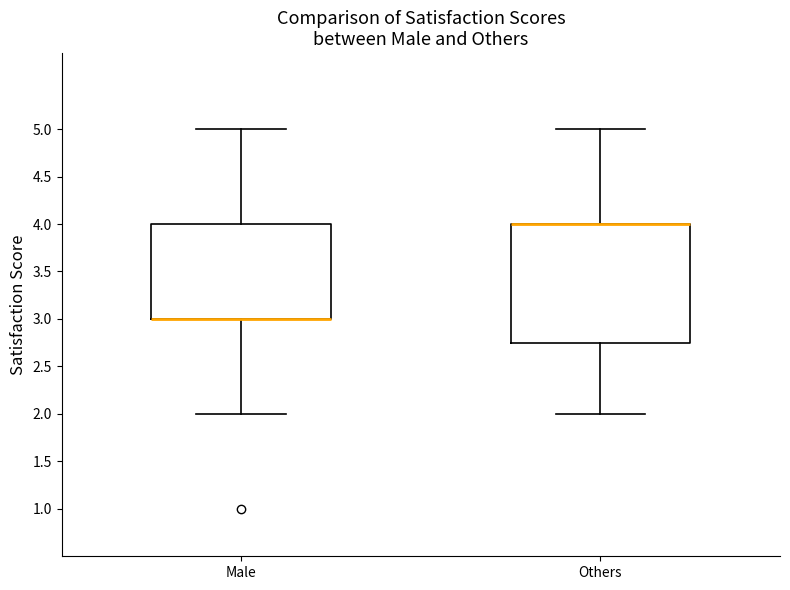

Reading left to right, transcribe this box plot: for each box, give where its median line is, the range the box spans, and where its two whiskers end, as read against the y-axis. The values are not printed on the chart, so give them approximately, as read against the axis.

Male: median 3.00 (drawn on the box's lower edge), box 3.00 to 4.00, whiskers 2.00 to 5.00
Others: median 4.00 (drawn on the box's upper edge), box 2.75 to 4.00, whiskers 2.00 to 5.00